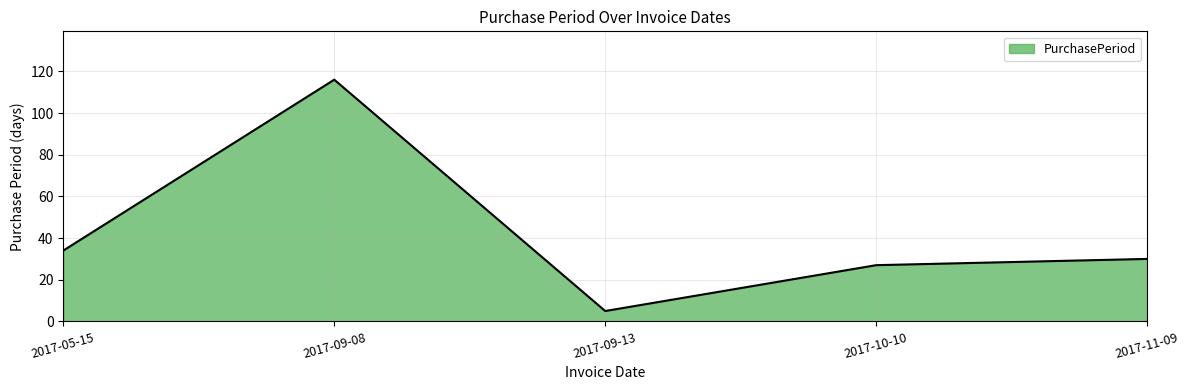

How many series are shown in this chart?

1